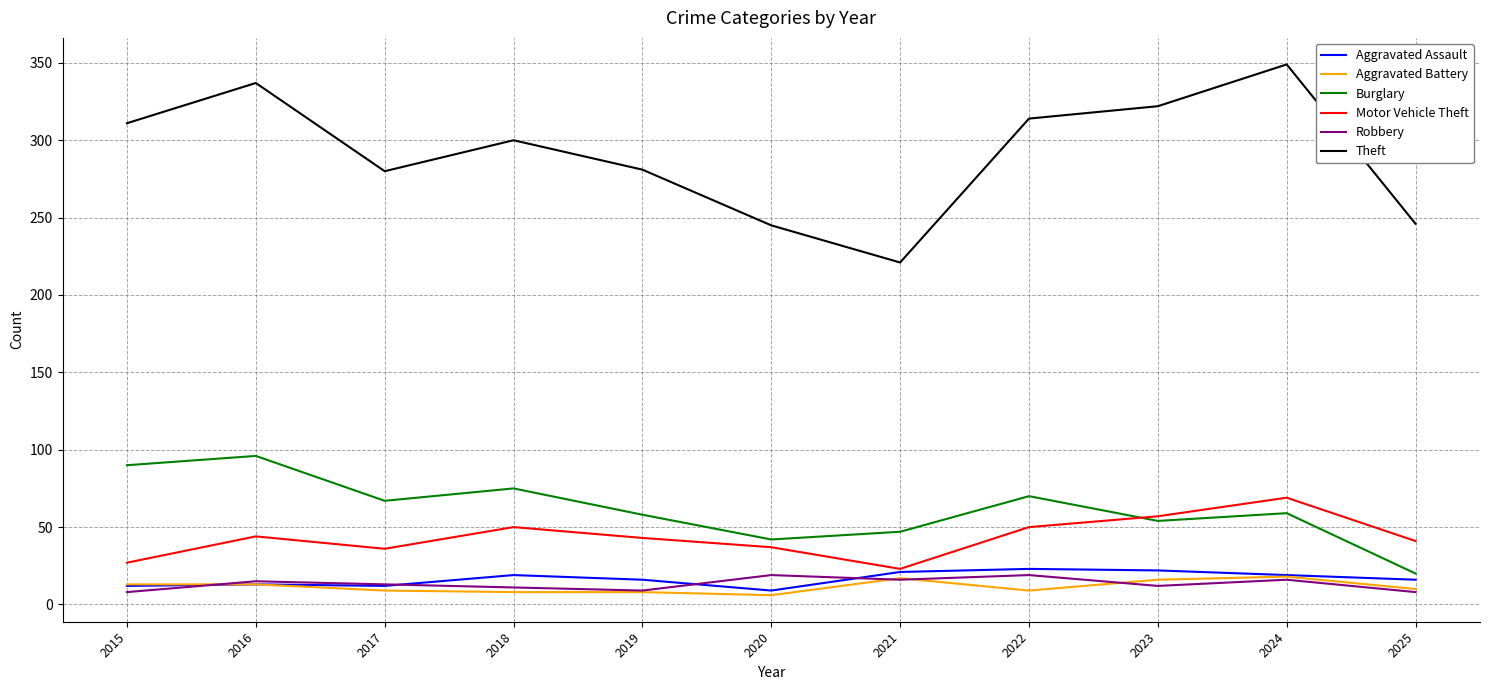

True or false: Aggravated Battery and Motor Vehicle Theft intersect in this chart.

False